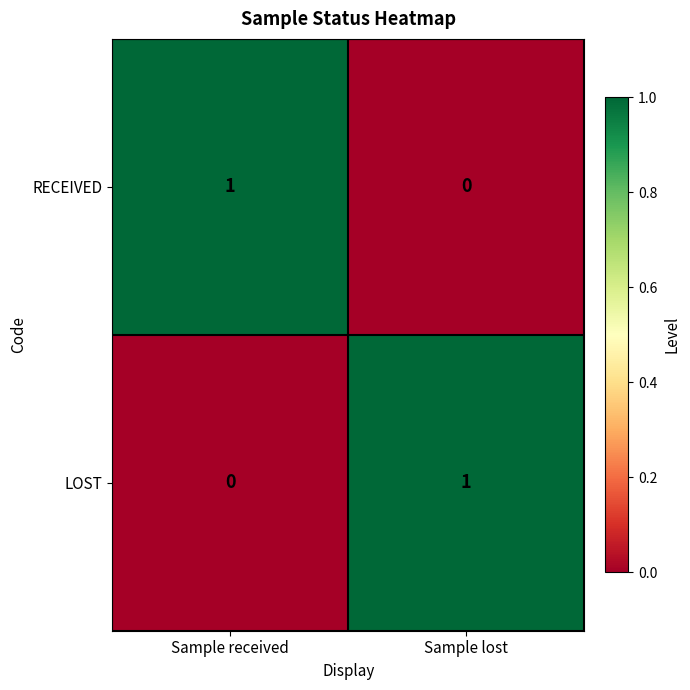

Count the number of data series in this chart.

2